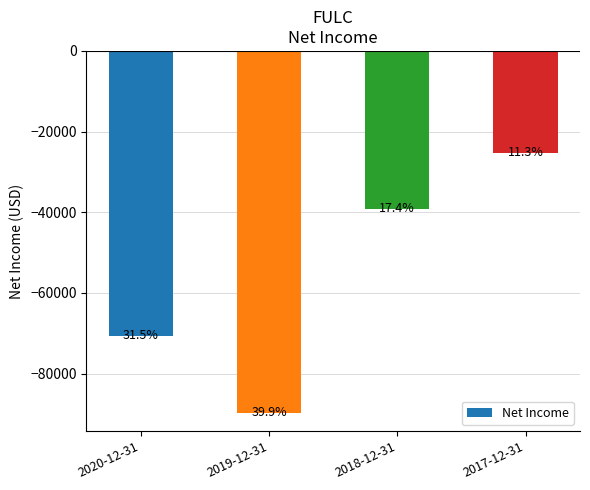

List the labels in order of value, smallest first.

2019-12-31, 2020-12-31, 2018-12-31, 2017-12-31